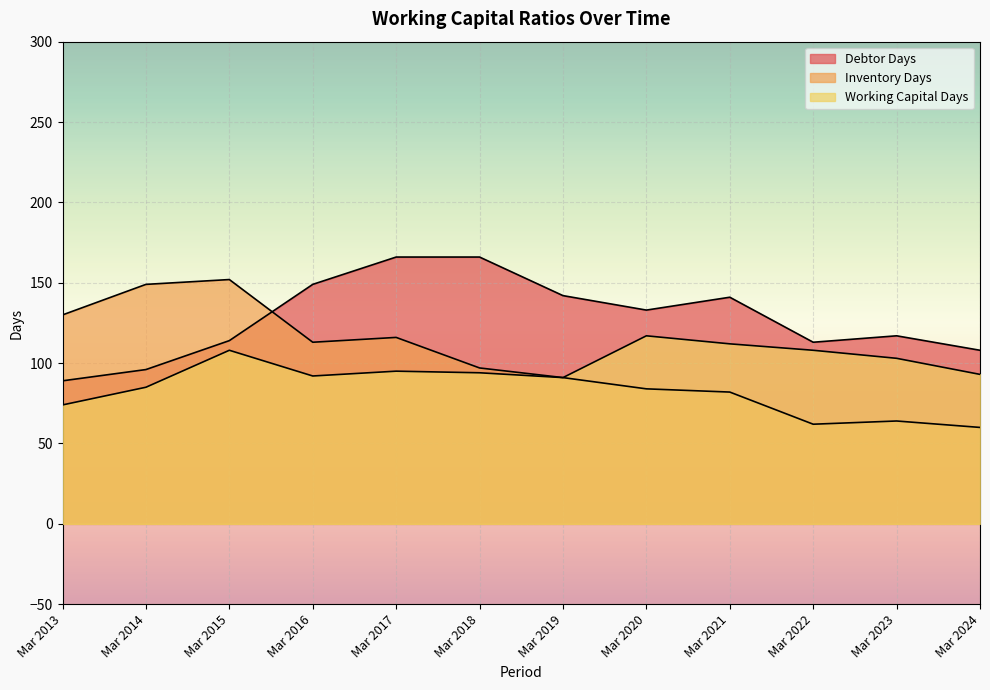

Reading right to left, extract all data points from this chart.

Debtor Days: 108	117	113	141	133	142	166	166	149	114	96	89
Inventory Days: 60	64	62	82	84	91	97	116	113	152	149	130
Working Capital Days: 93	103	108	112	117	91	94	95	92	108	85	74